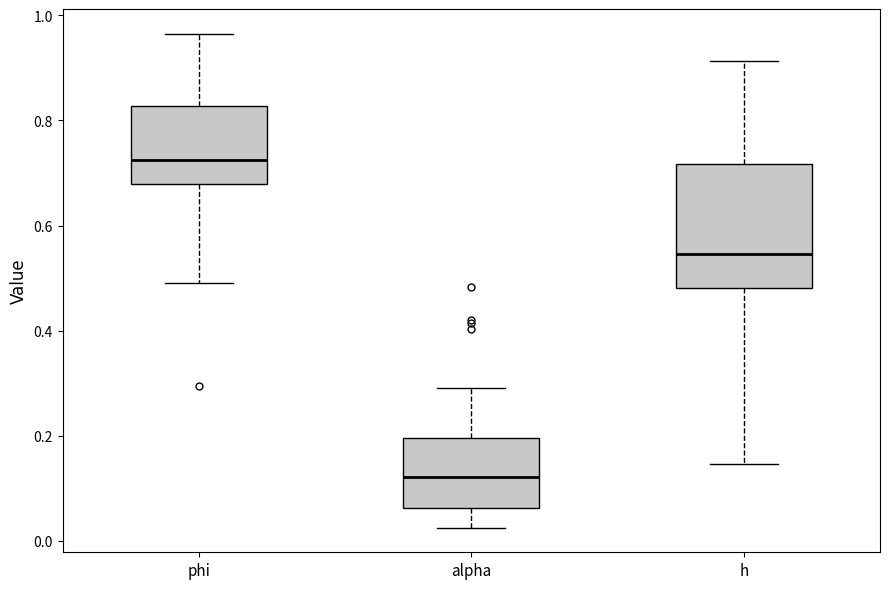

Which box has the lowest median line?

alpha